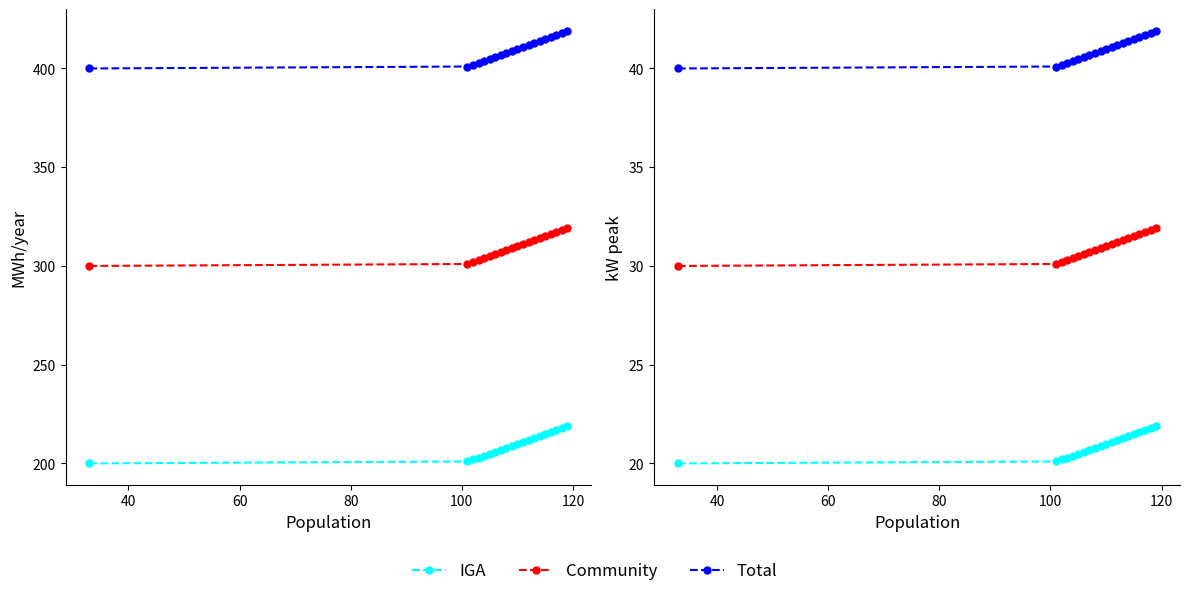

What is the minimum value for Total?

40.0